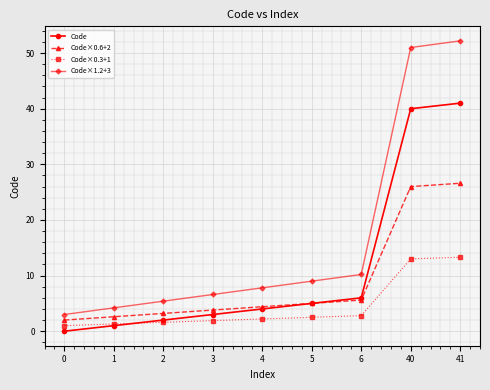

True or false: Code×1.2+3 and Code×0.6+2 intersect in this chart.

False